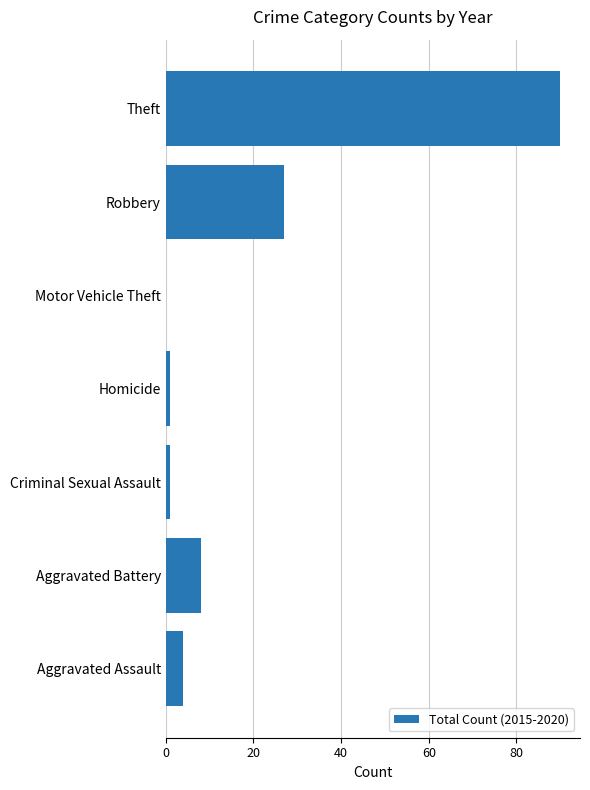

Approximately how many times larger is the value at Theft compared to Aggravated Assault?

22.5